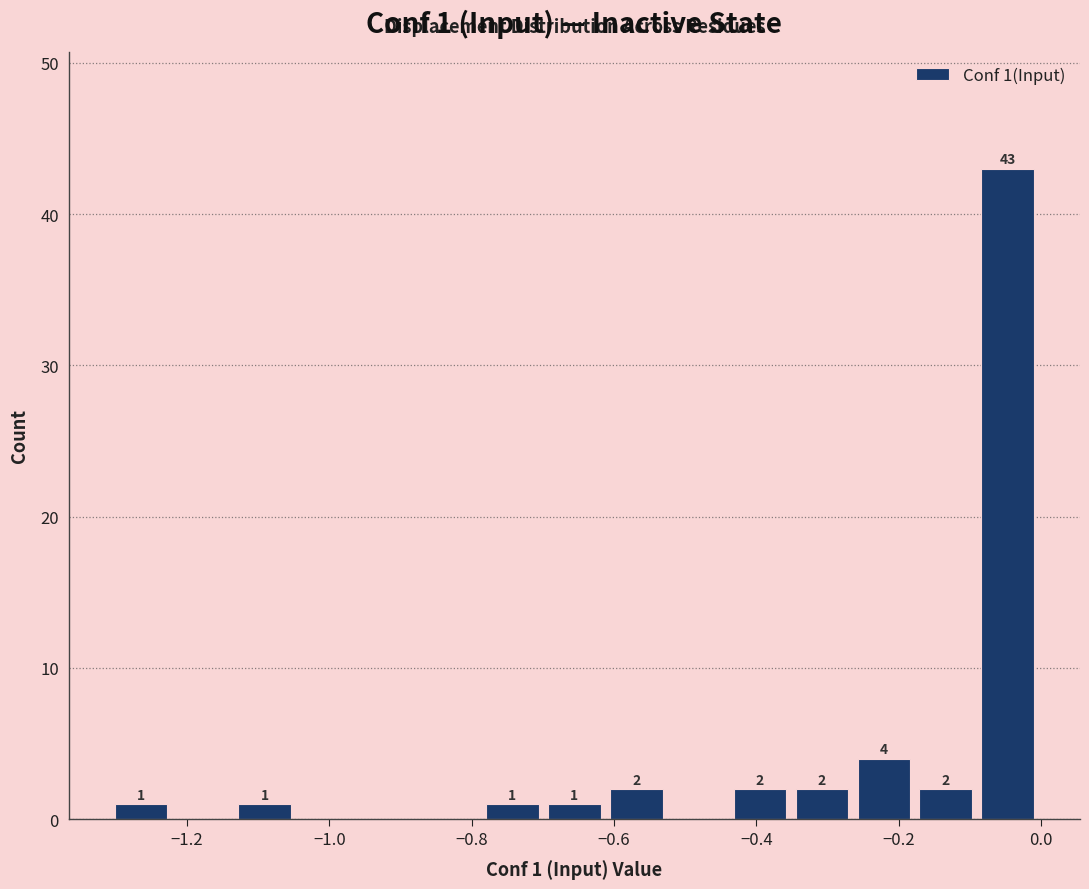

Which range on the x-axis has the tallest bar?

-0.10 to 0.00